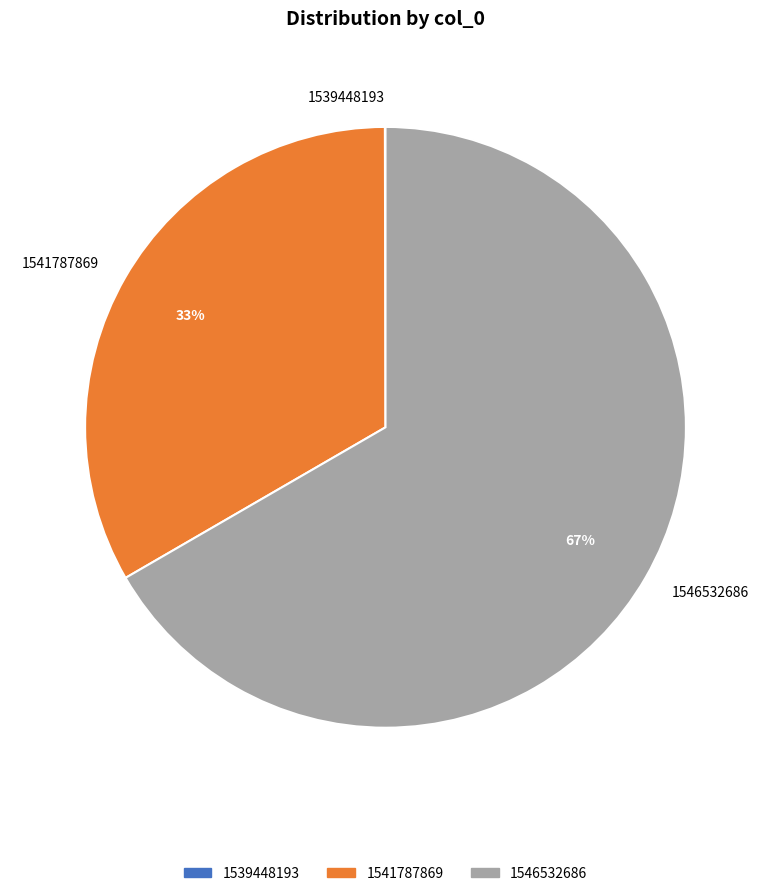

Do 1546532686 and 1541787869 together represent more than half of the pie?

Yes